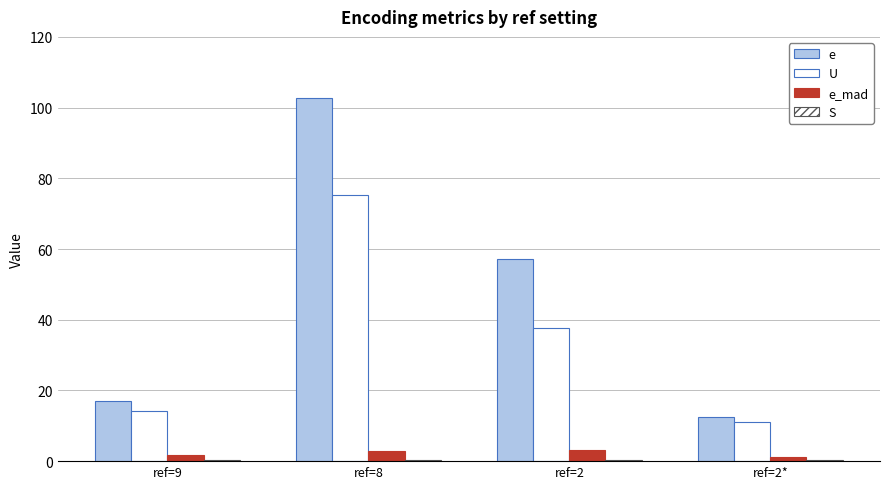

Reading left to right, extract all data points from this chart.

e: 17.1	102.7	57.2	12.5
U: 14.1	75.4	37.8	11.0
e_mad: 1.7	2.8	3.1	1.3
S: 0.2	0.4	0.3	0.2